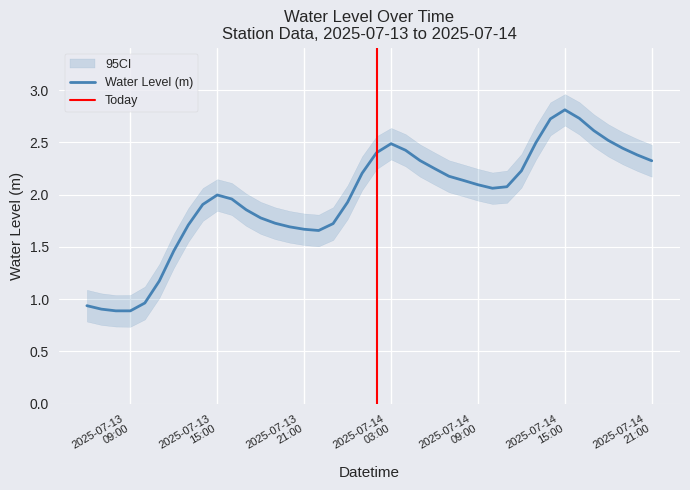

What is the value of the 14th point from the left?

1.7